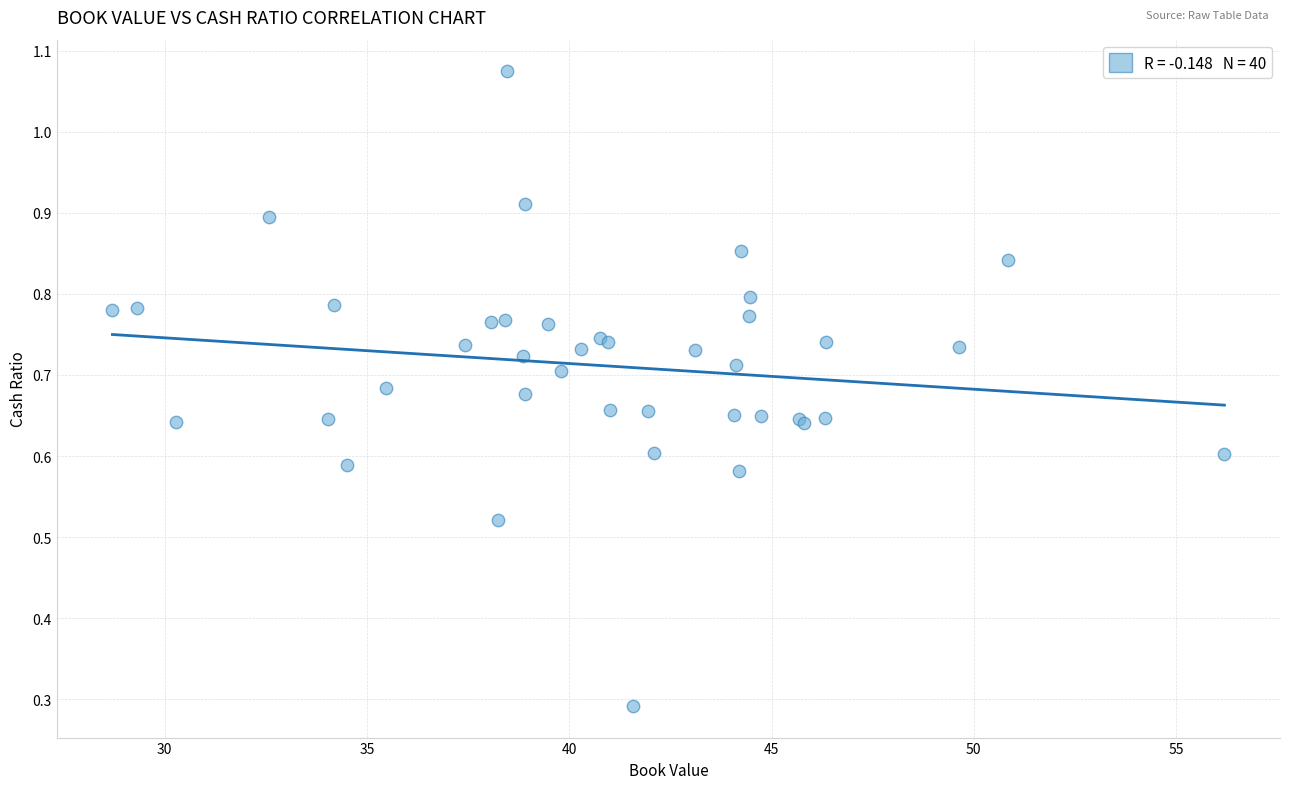

What Y value in the scatter plot is closest to 0?

0.3